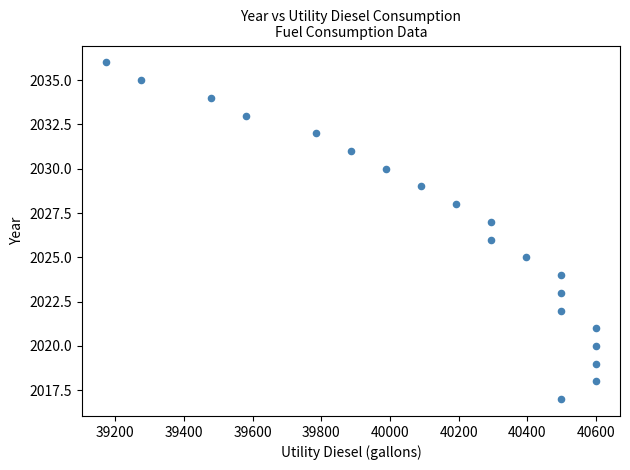

What is the range of Y values (max minus min)?

19